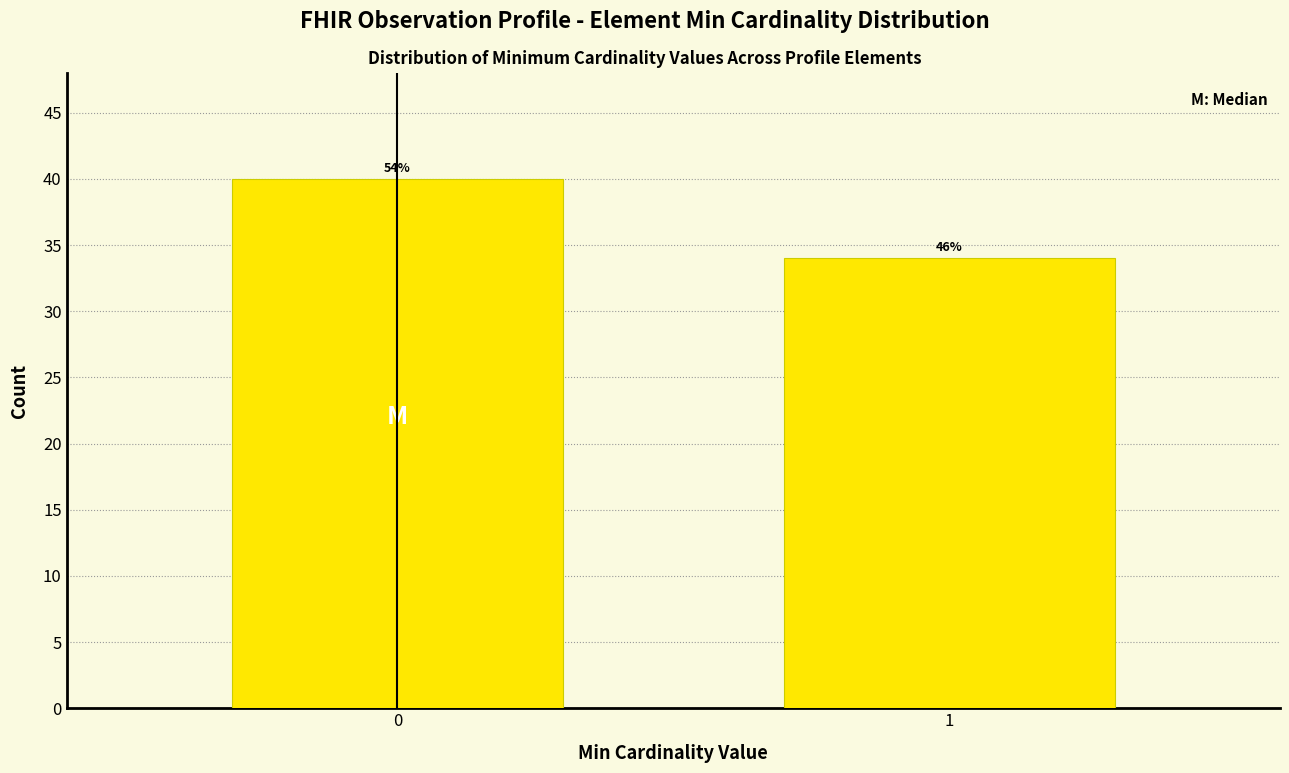

Are the bars horizontal?

No